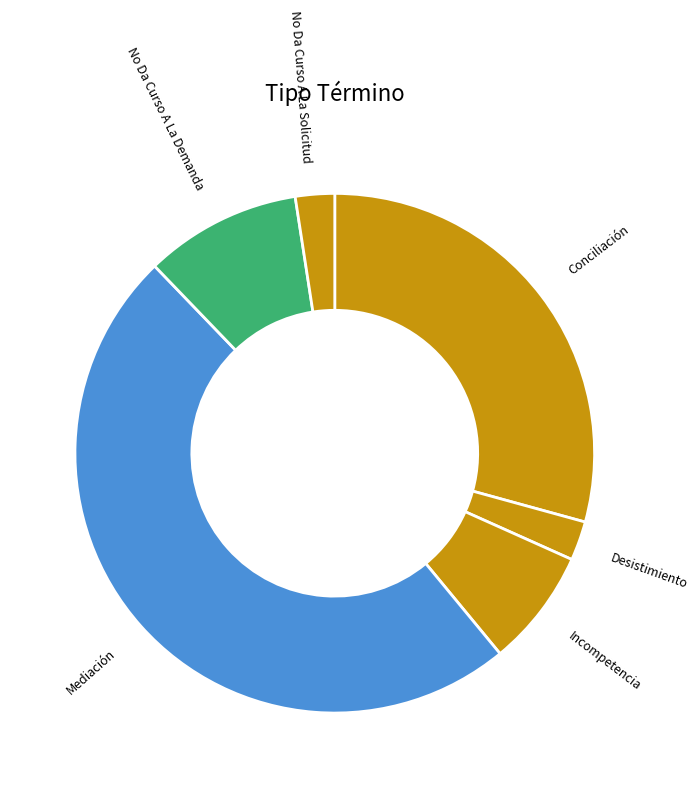

Is there any slice that represents more than half of the pie?

No